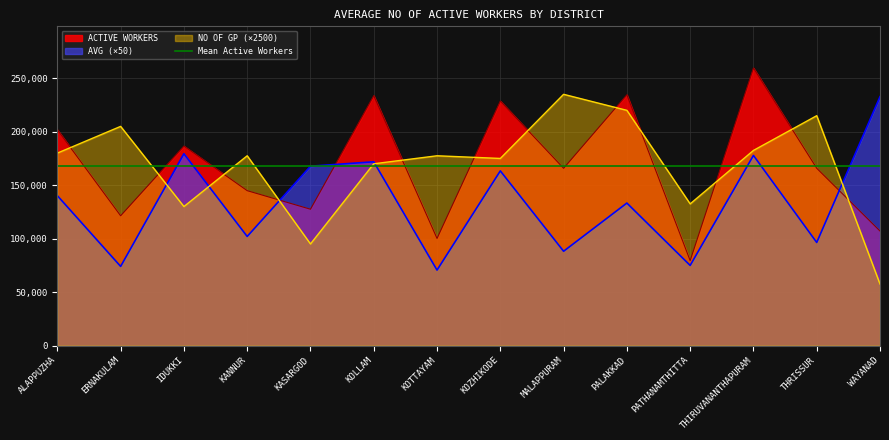

Reading left to right, extract all data points from this chart.

ACTIVE WORKERS: ALAPPUZHA=201875.0	ERNAKULAM=121368.0	IDUKKI=186593.0	KANNUR=144858.0	KASARGOD=127501.0	KOLLAM=233748.0	KOTTAYAM=100153.0	KOZHIKODE=228712.0	MALAPPURAM=165779.0	PALAKKAD=234548.0	PATHANAMTHITTA=79405.0	THIRUVANANTHAPURAM=259651.0	THRISSUR=165827.0	WAYANAD=107079.0
AVG: ALAPPUZHA=140191.0	ERNAKULAM=74005.0	IDUKKI=179416.5	KANNUR=102012.5	KASARGOD=167764.5	KOLLAM=171873.5	KOTTAYAM=70530.5	KOZHIKODE=163365.5	MALAPPURAM=88180.5	PALAKKAD=133266.0	PATHANAMTHITTA=74910.5	THIRUVANANTHAPURAM=177843.0	THRISSUR=96411.0	WAYANAD=232780.5
NO OF GP: ALAPPUZHA=180000.0	ERNAKULAM=205000.0	IDUKKI=130000.0	KANNUR=177500.0	KASARGOD=95000.0	KOLLAM=170000.0	KOTTAYAM=177500.0	KOZHIKODE=175000.0	MALAPPURAM=235000.0	PALAKKAD=220000.0	PATHANAMTHITTA=132500.0	THIRUVANANTHAPURAM=182500.0	THRISSUR=215000.0	WAYANAD=57500.0